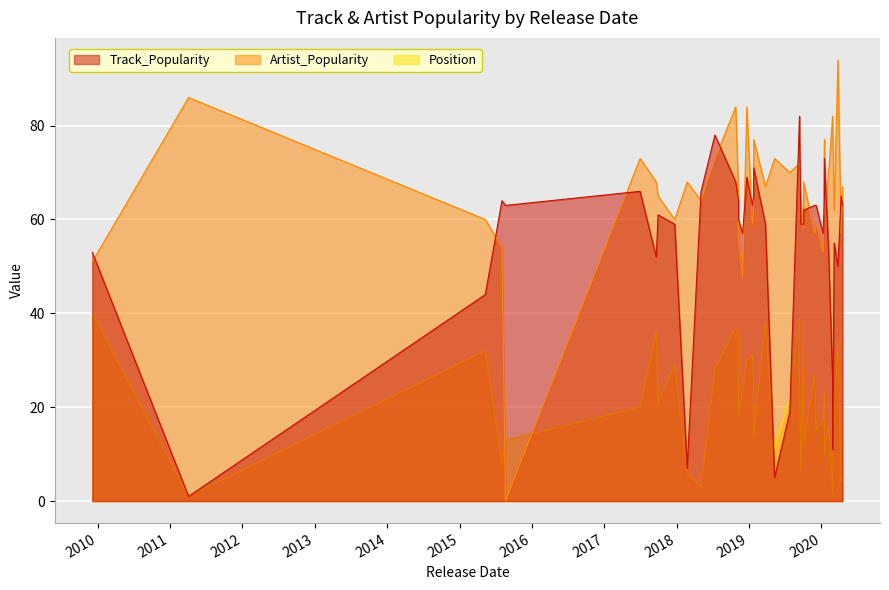

Which label corresponds to the largest value in the chart?

2020-03-25